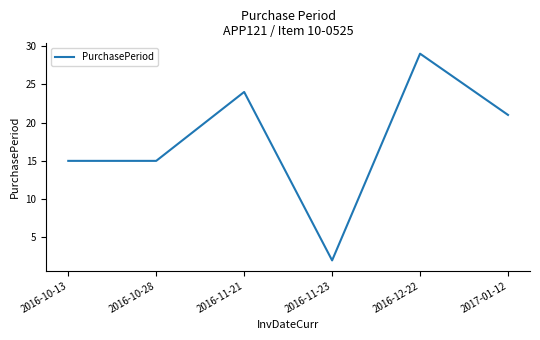

The chart shows a value of 6 at 2016-10-13. True or false?

False